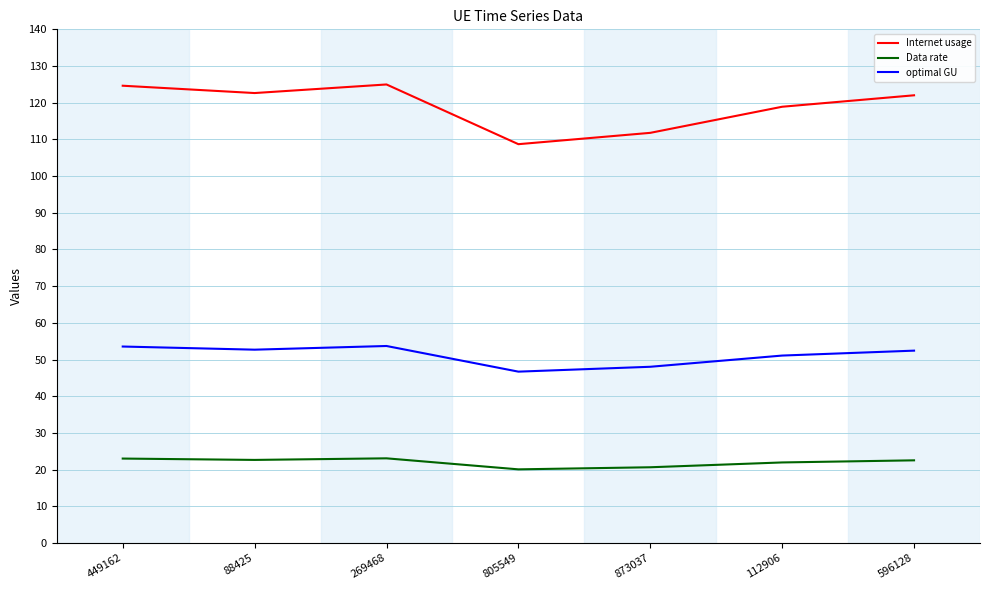

Rank the series by their maximum value, from lowest to highest.

Data rate, optimal GU, Internet usage